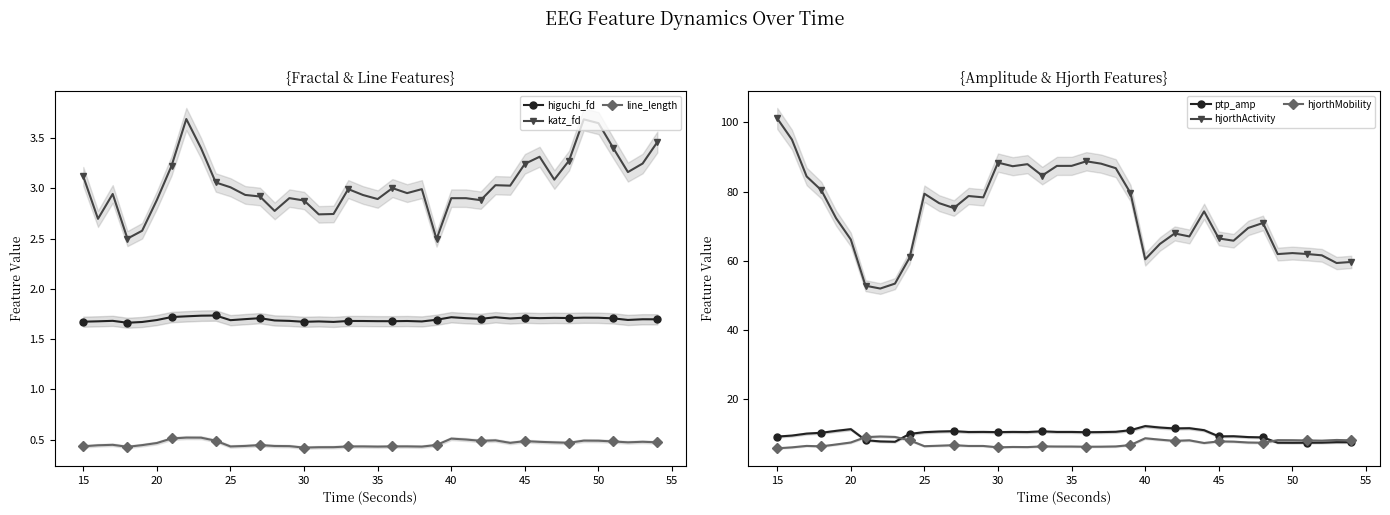

Is it true that hjorthActivity equals 88.4 at 30?

True